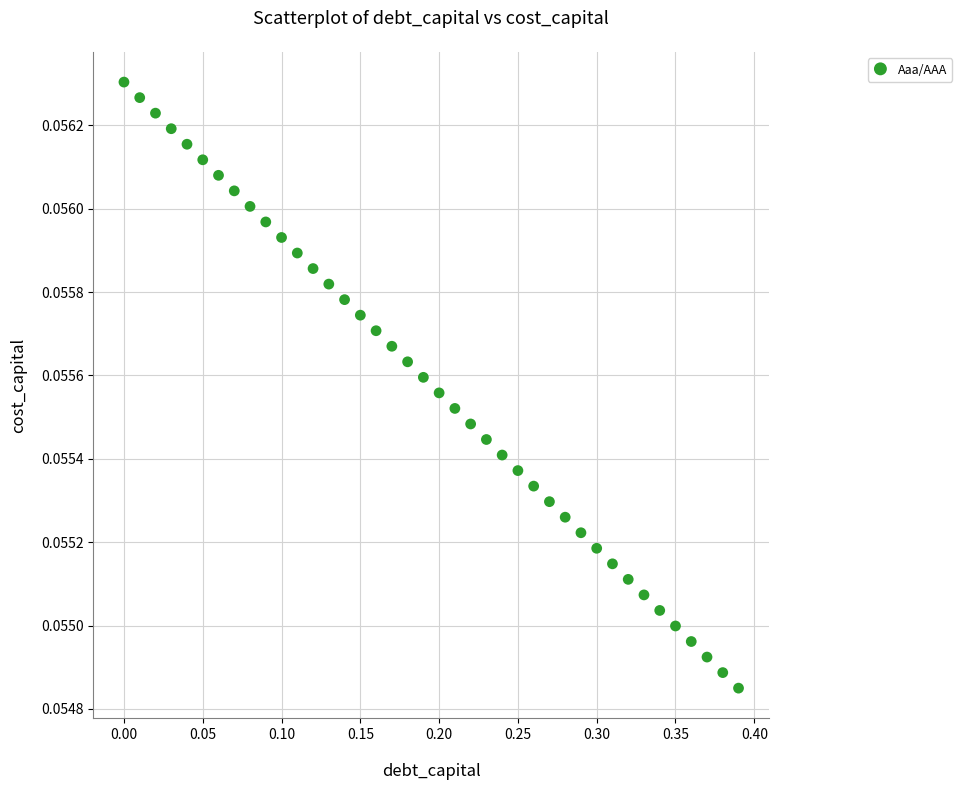

What is the range of X values (max minus min)?

0.4